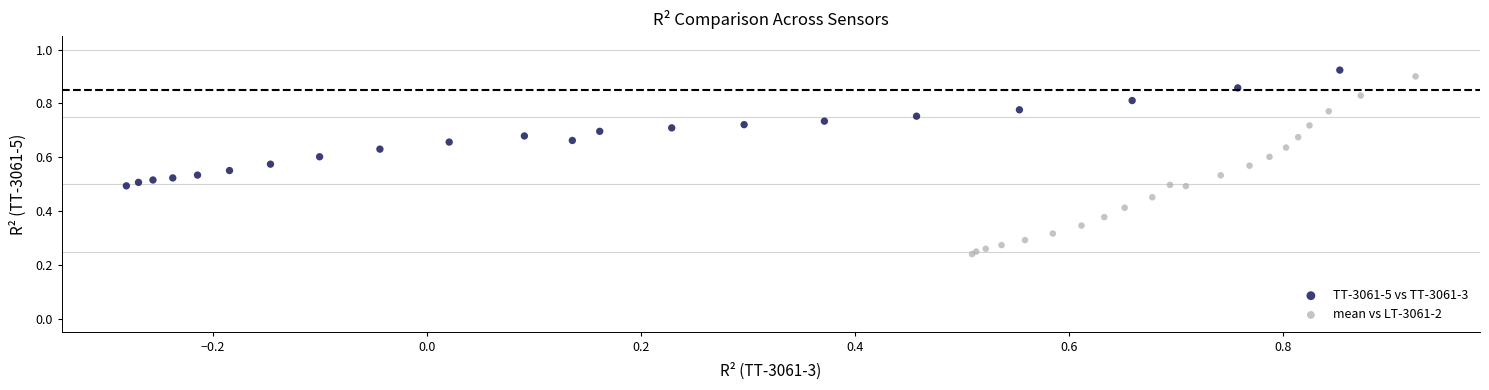

Which series reaches the maximum Y coordinate?

TT-3061-5 vs TT-3061-3